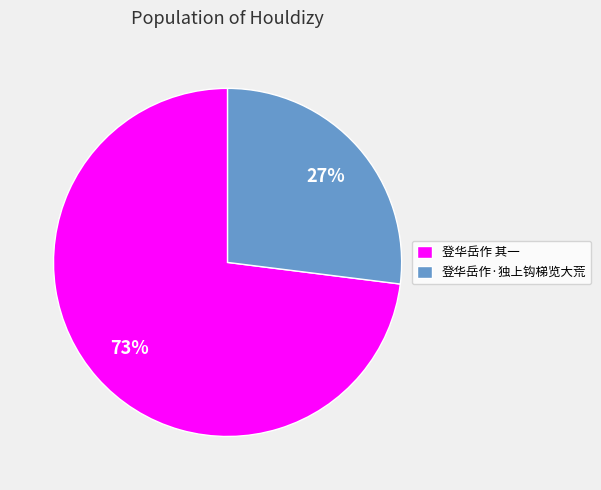

How many slices are in this pie chart?

2